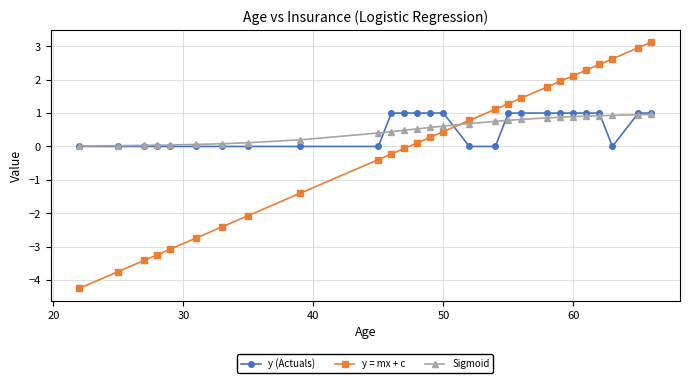

What is the value of the Sigmoid point at the 24th from the left?

0.9